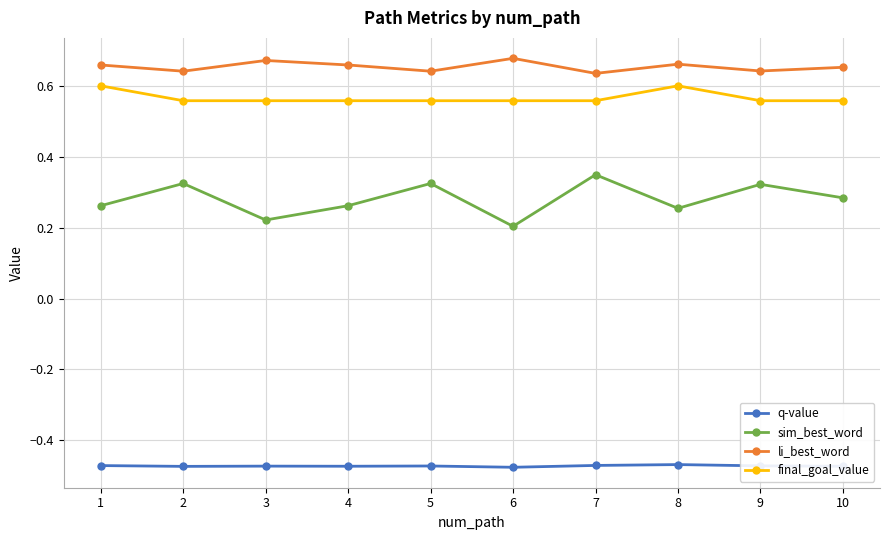

Is it true that final_goal_value equals 0.6 at 5?

True